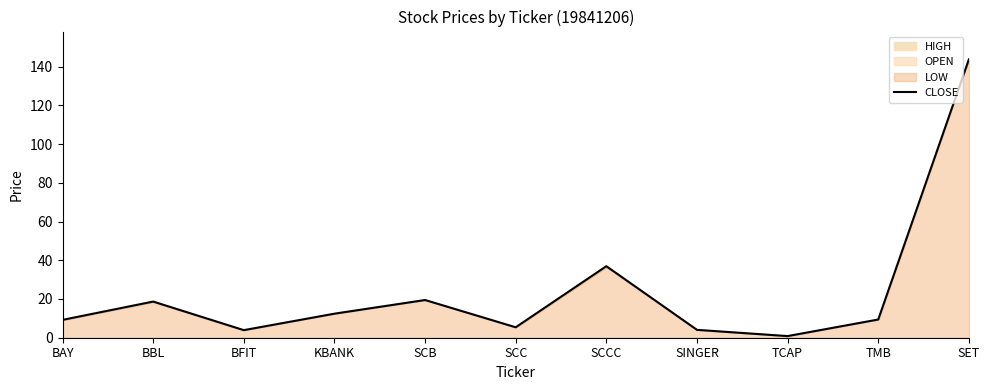

At which category does the data reach its first local peak?

BBL